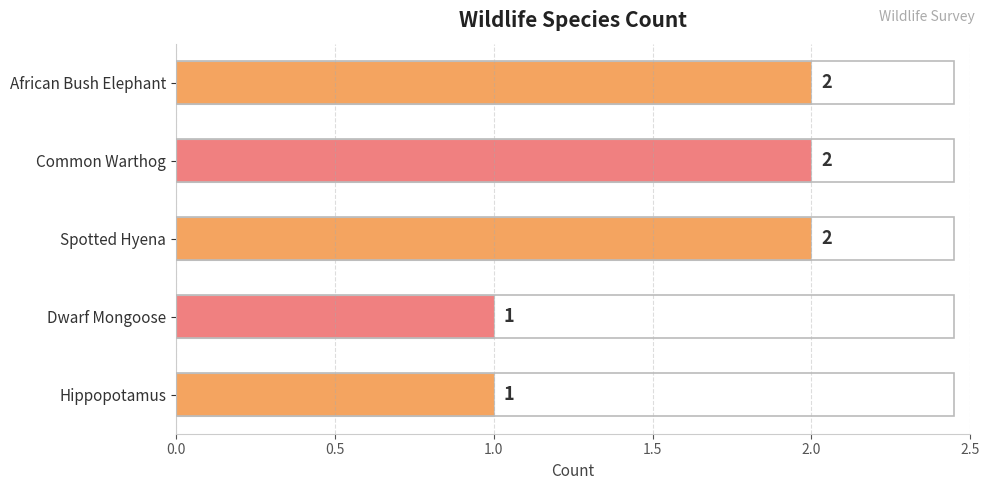

True or false: the data shows 2 at African Bush Elephant.

True